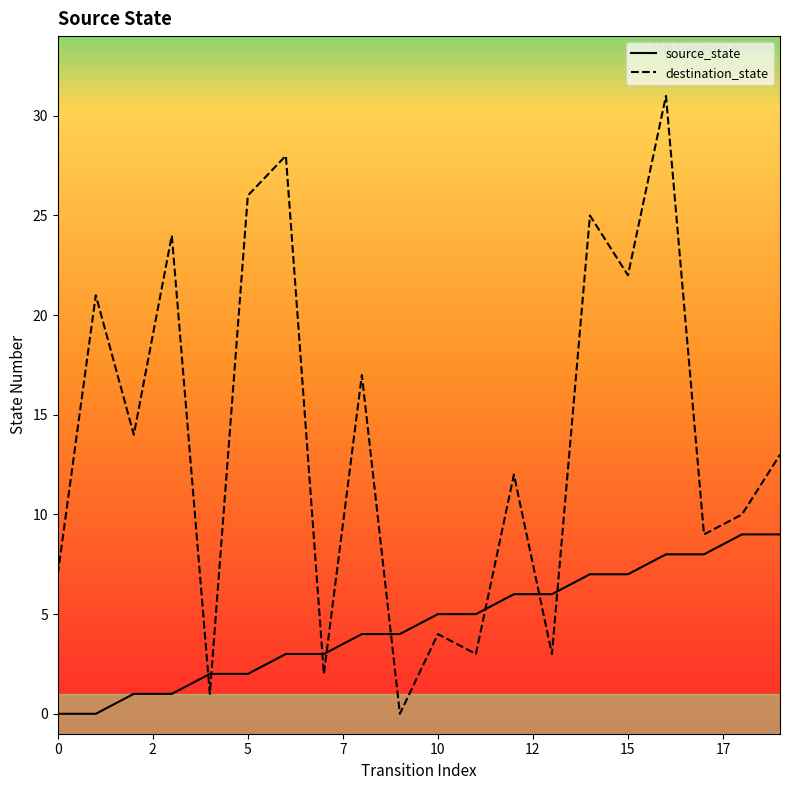

Which series has the widest spread of values?

destination_state